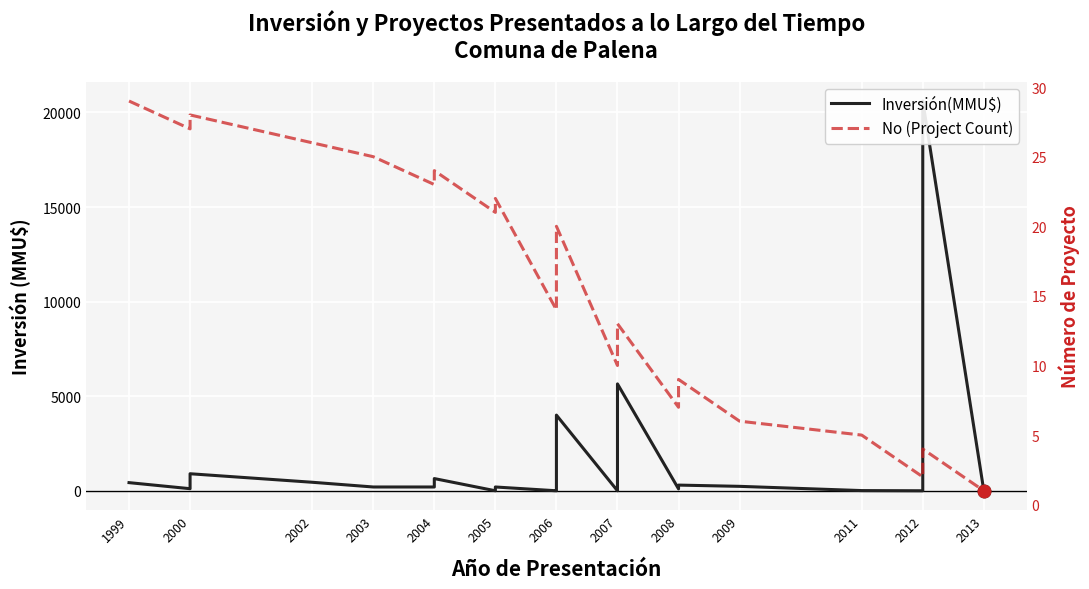

At 2000, list the series in order from smallest to largest.

No (Project Count), Inversión(MMU$)